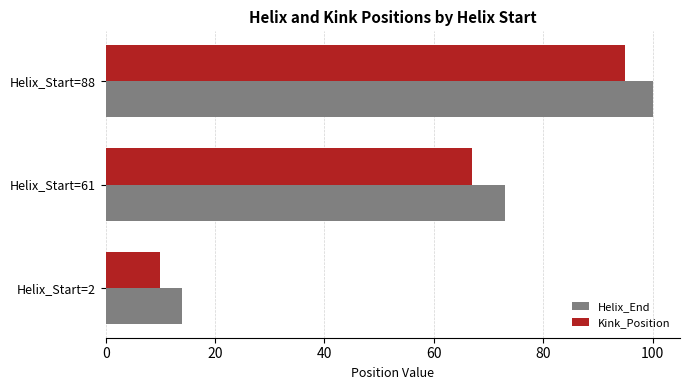

What value does the Kink_Position series have at Helix_Start=61, to the nearest 5?

65